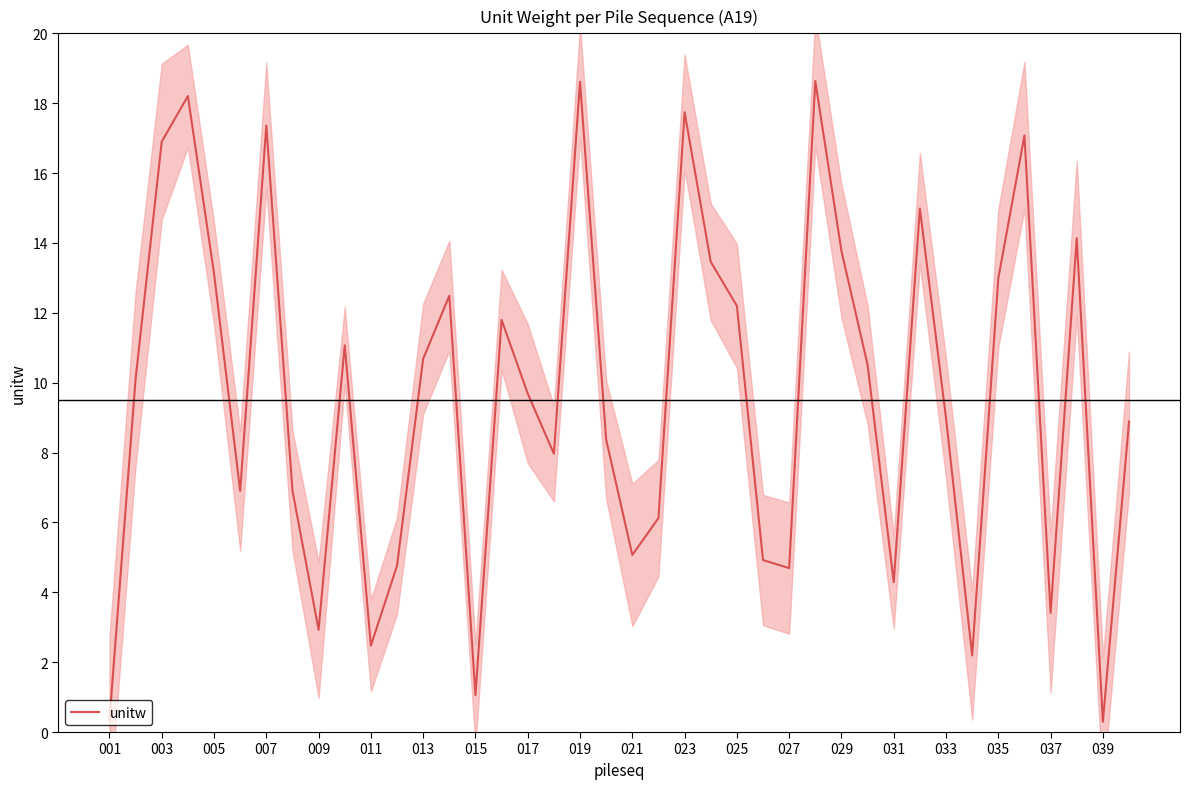

What is the difference between the second highest and minimum values?

18.3